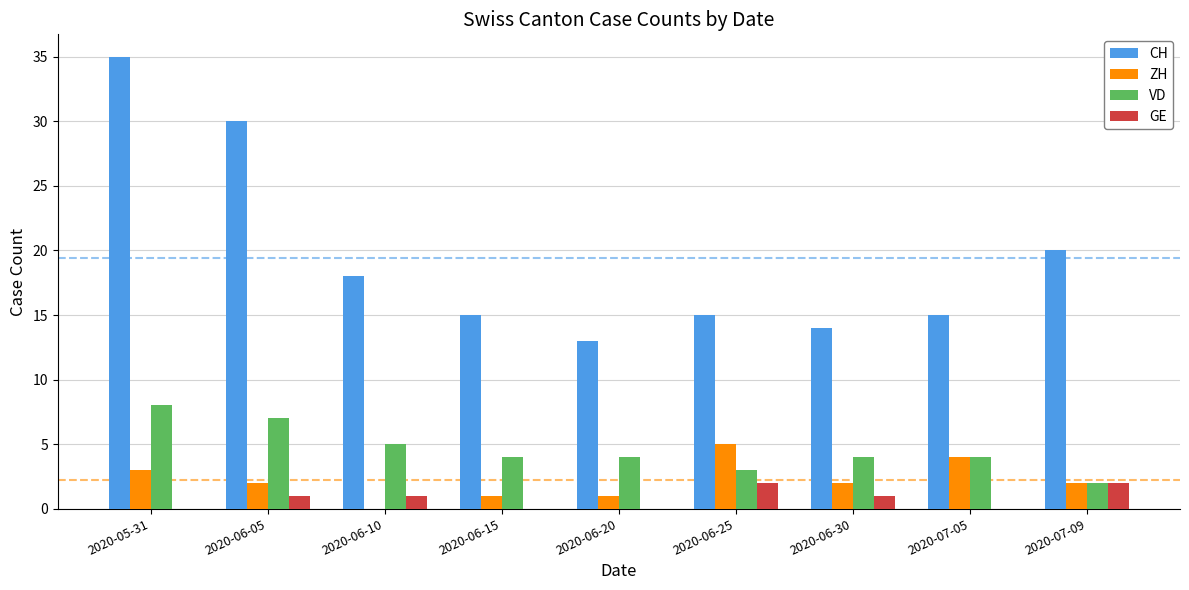

At which category is the sum across all series the highest?

2020-05-31